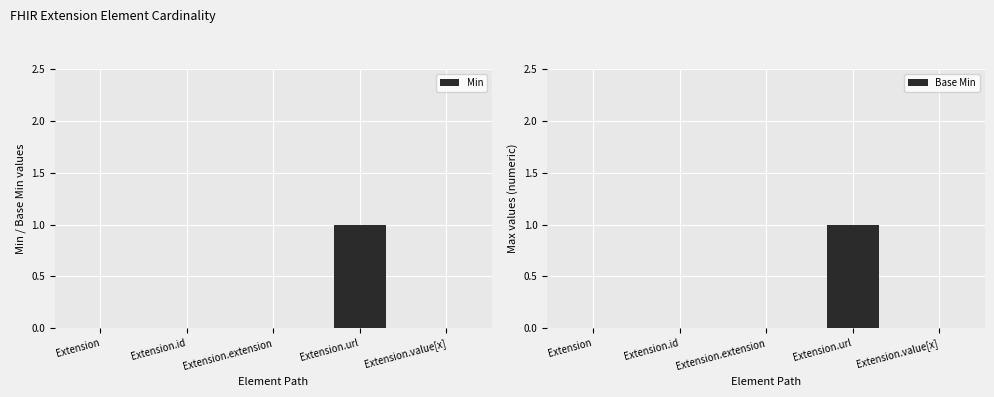

What is the difference between the Base Min values at Extension.url and Extension.value[x]?

1